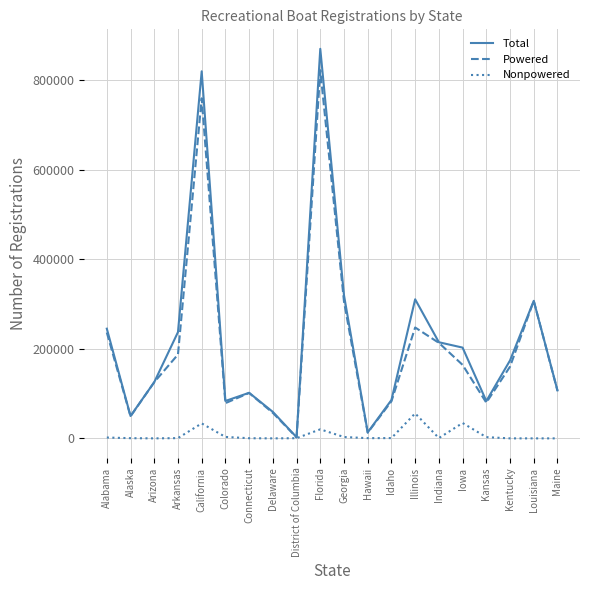

Where does the Nonpowered series first go above 636?

Alabama